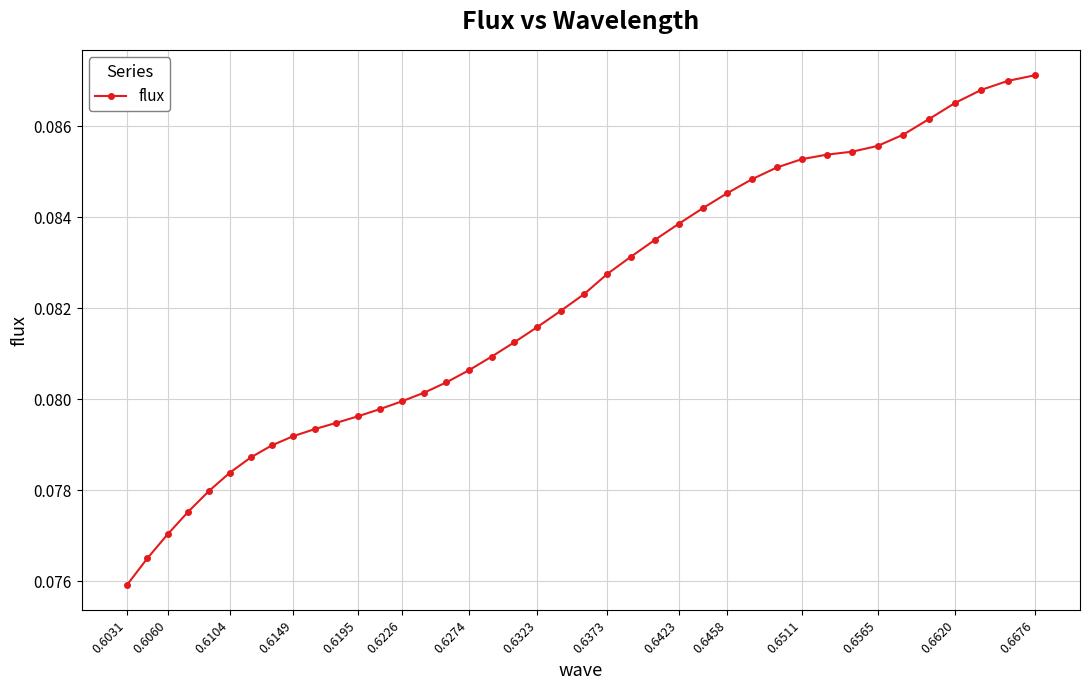

What is the sum of all values?

3.3